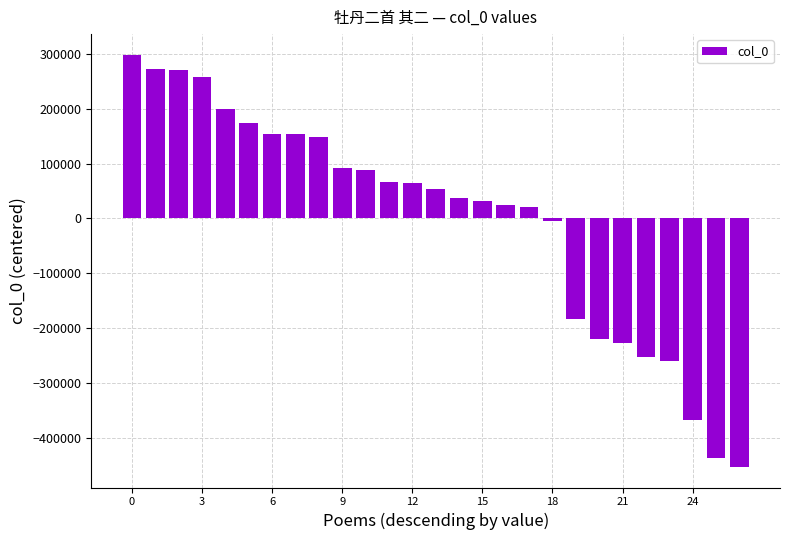

How many data points does each series have?

27